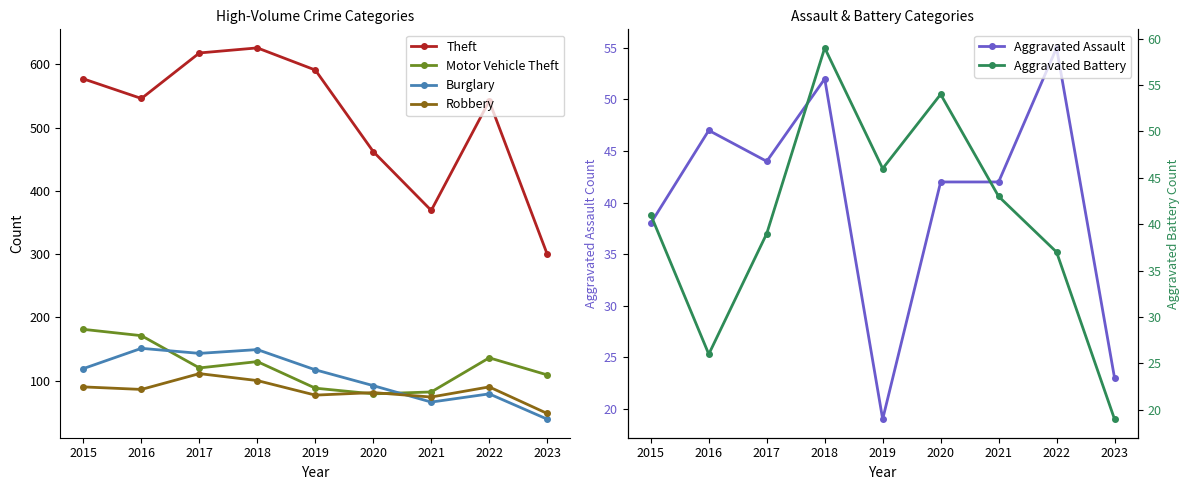

True or false: Theft and Motor Vehicle Theft cross at least once.

False